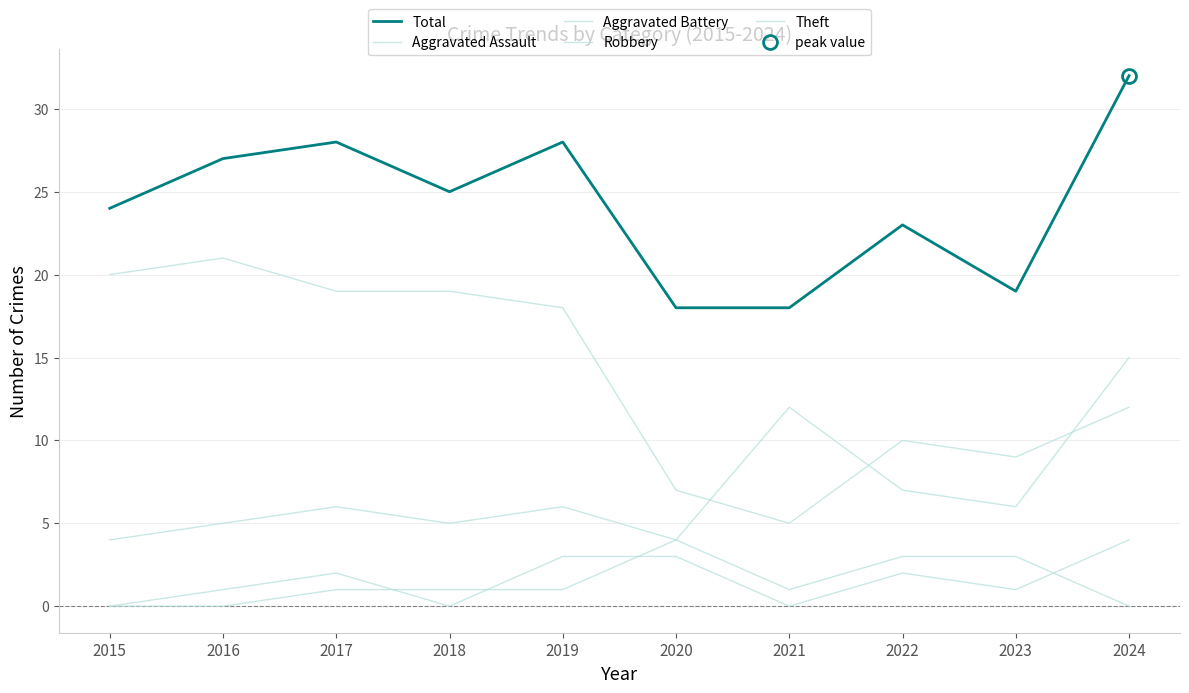

What is the value of the Aggravated Battery point at the 5th from the left?

1